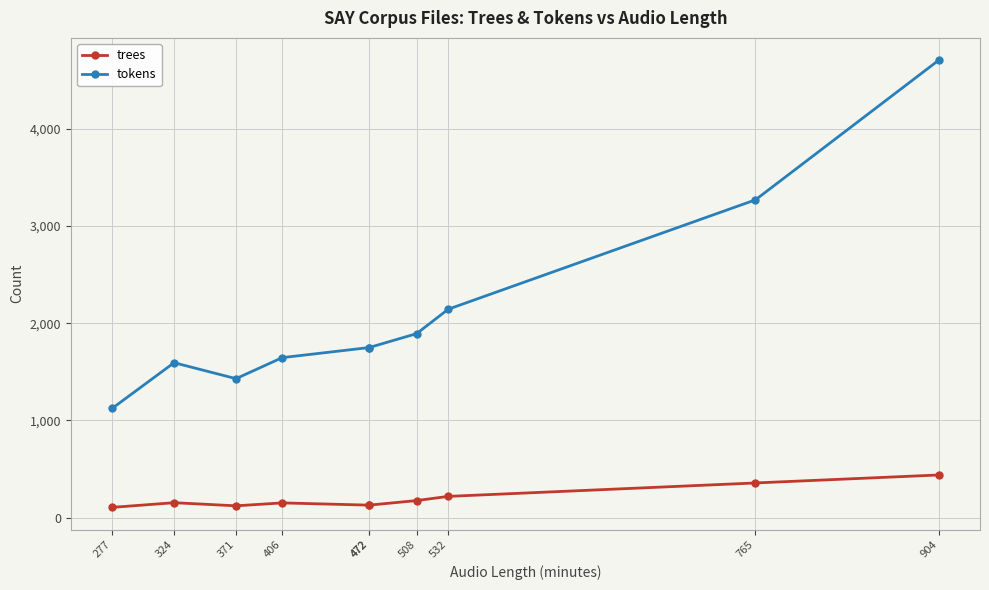

What is the average value of the trees series?

199